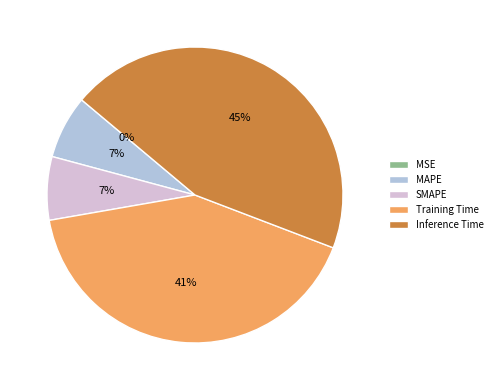

What is the change in value from MSE to MAPE?

+0.1